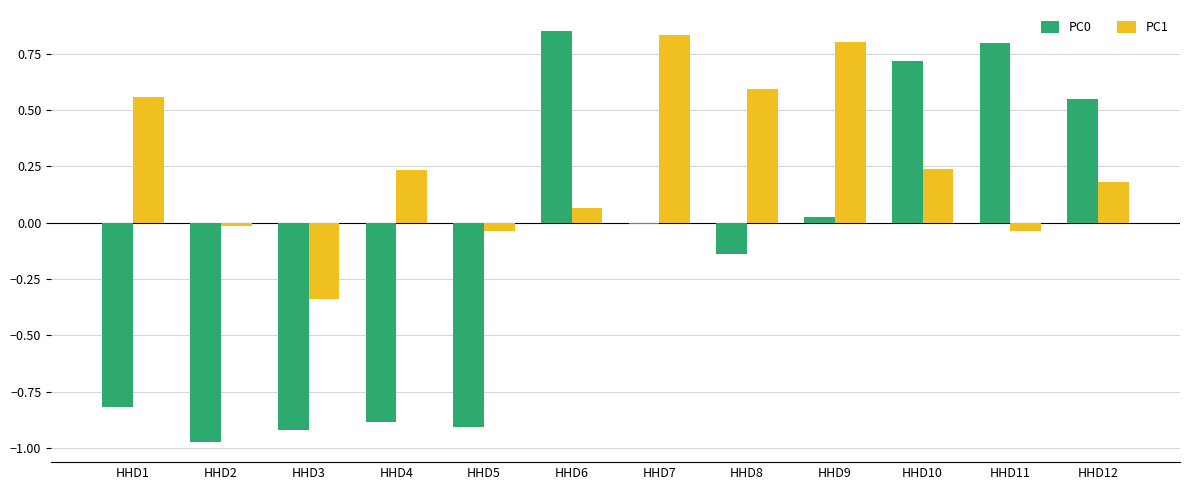

How many values in PC1 are above zero?

8